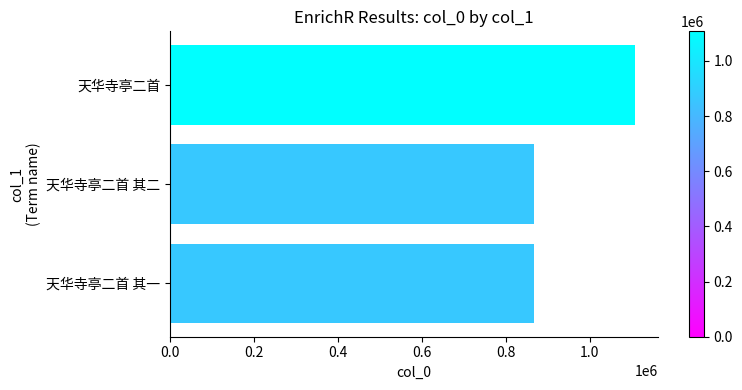

What is the difference between the maximum and minimum values?

240818